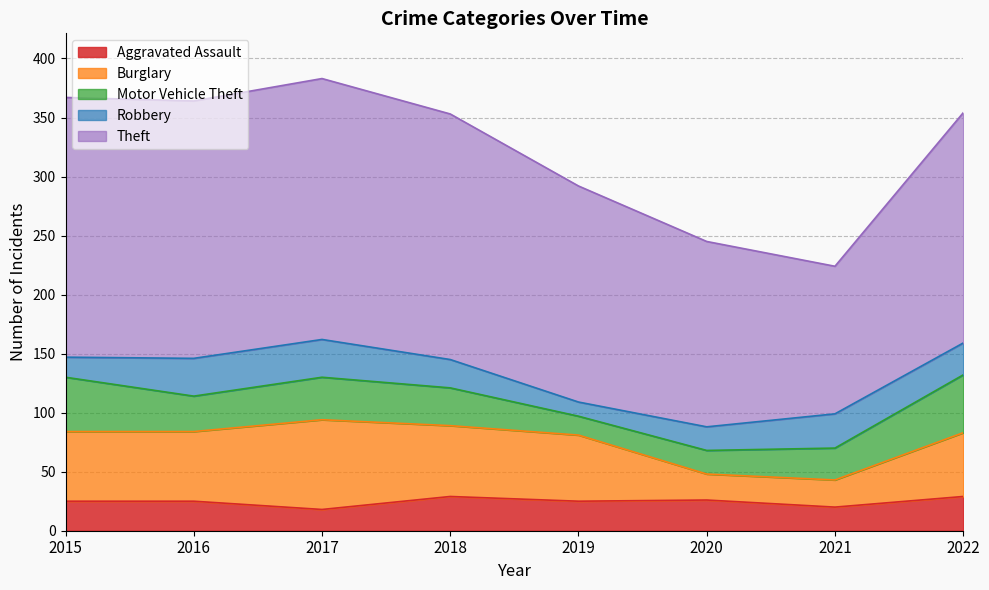

Rank the series by their maximum value, from highest to lowest.

Theft, Burglary, Motor Vehicle Theft, Robbery, Aggravated Assault